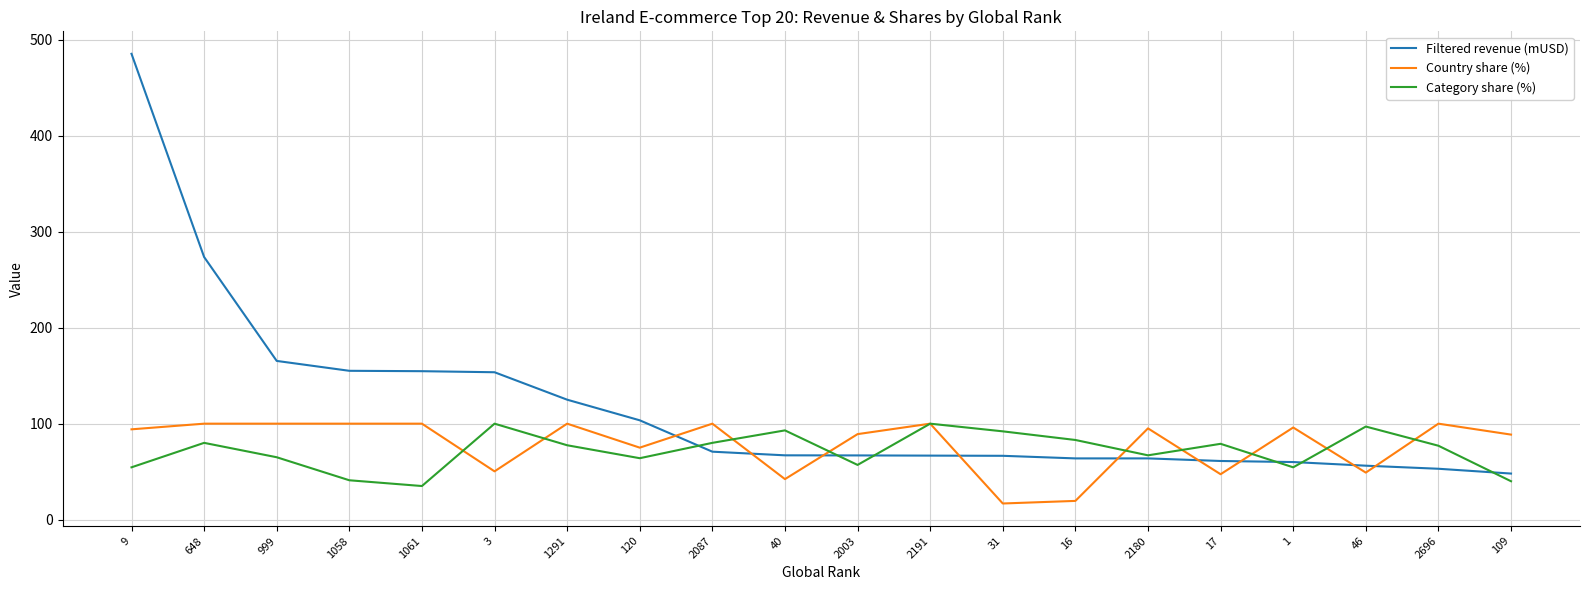

What is the sum of the Filtered revenue (mUSD) values at 2696 and 109?

101.0